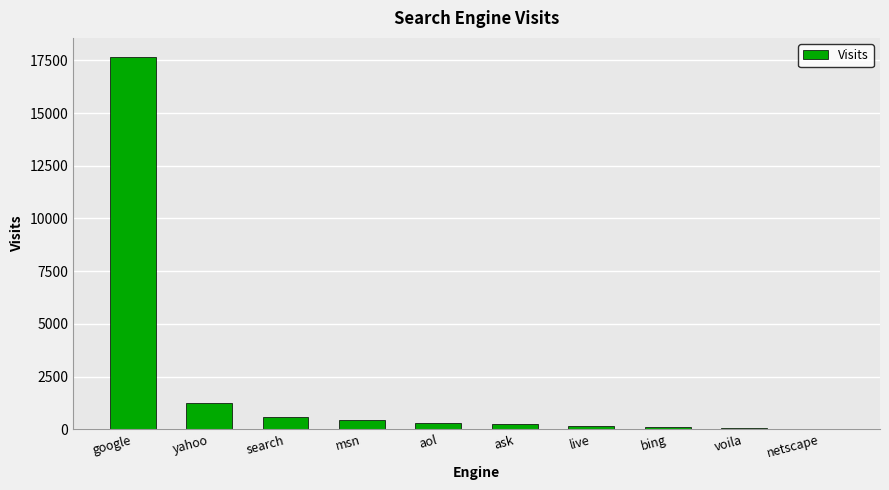

What value does the data have at yahoo?

1250